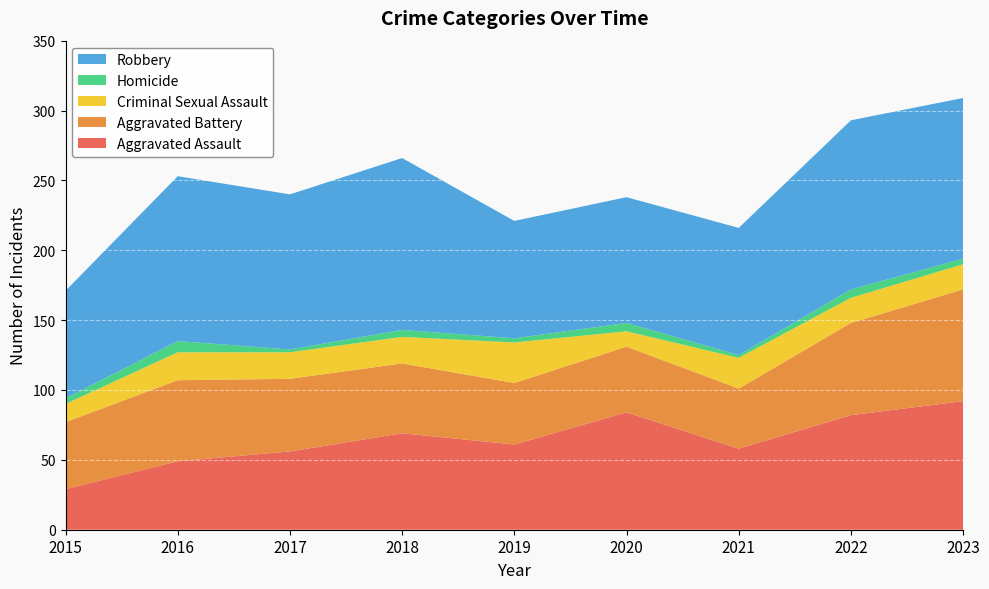

Reading left to right, list all the values displayed in this chart.

Aggravated Assault: 2015=29	2016=49	2017=56	2018=69	2019=61	2020=84	2021=58	2022=82	2023=92
Aggravated Battery: 2015=48	2016=58	2017=52	2018=50	2019=44	2020=47	2021=43	2022=66	2023=80
Criminal Sexual Assault: 2015=13	2016=20	2017=19	2018=19	2019=29	2020=11	2021=22	2022=18	2023=18
Homicide: 2015=4	2016=8	2017=2	2018=5	2019=3	2020=6	2021=2	2022=6	2023=4
Robbery: 2015=77	2016=118	2017=111	2018=123	2019=84	2020=90	2021=91	2022=121	2023=115